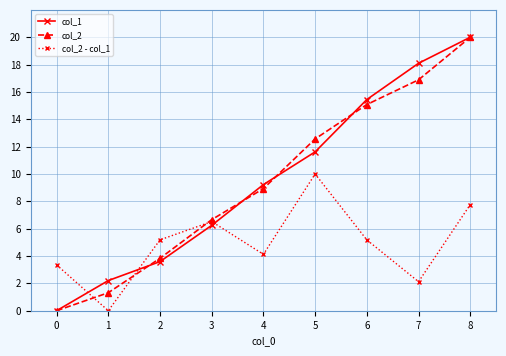

Reading left to right, what are all the values shown in this chart?

col_1: 0.0	2.2	3.6	6.2	9.2	11.6	15.4	18.1	20.0
col_2: 0.0	1.3	3.8	6.7	8.9	12.6	15.1	16.9	20.0
col_2 - col_1: 3.4	0.0	5.2	6.5	4.1	10.0	5.2	2.1	7.8